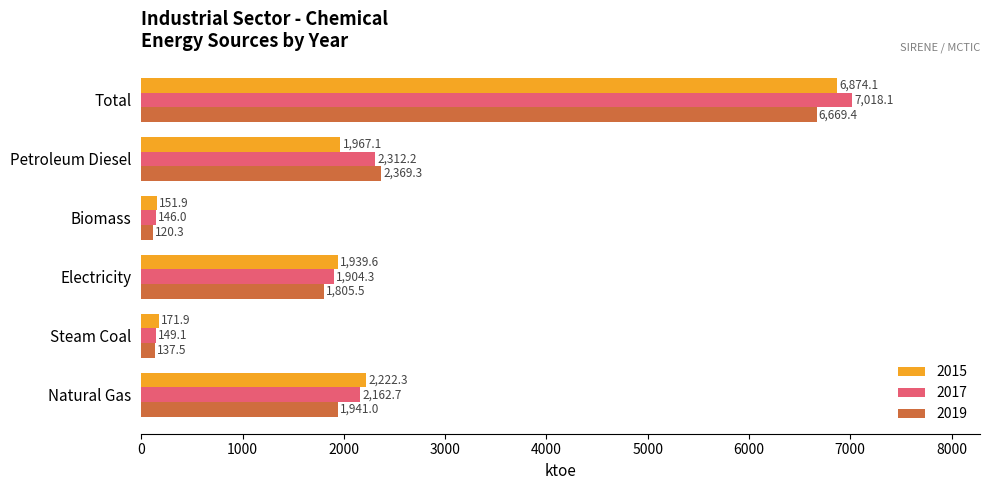

Which category has the lowest value in the 2015 series?

Biomass